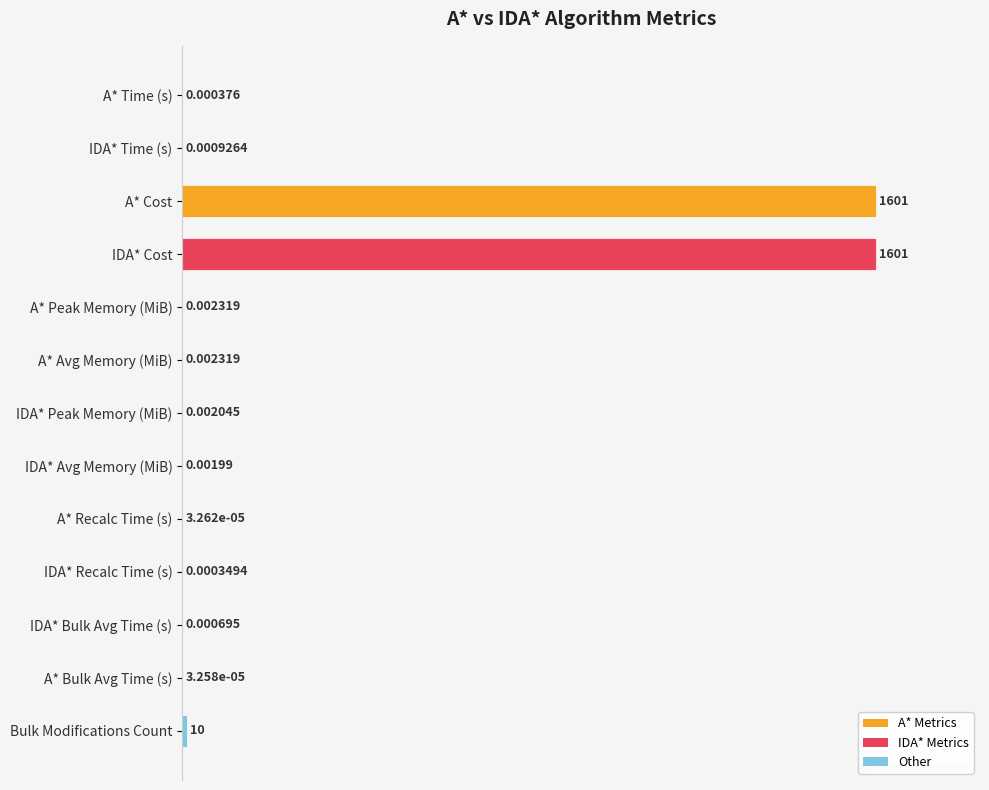

Where is the data nearest to the value 50?

Bulk Modifications Count